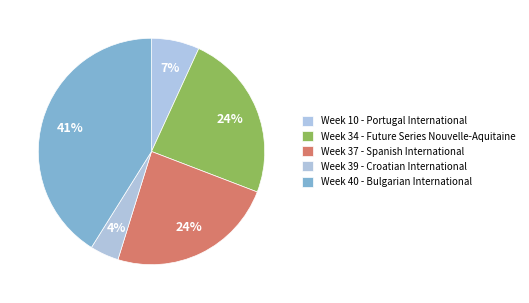

To the nearest percent, what is the difference between the largest and smallest slice percentages?

37%